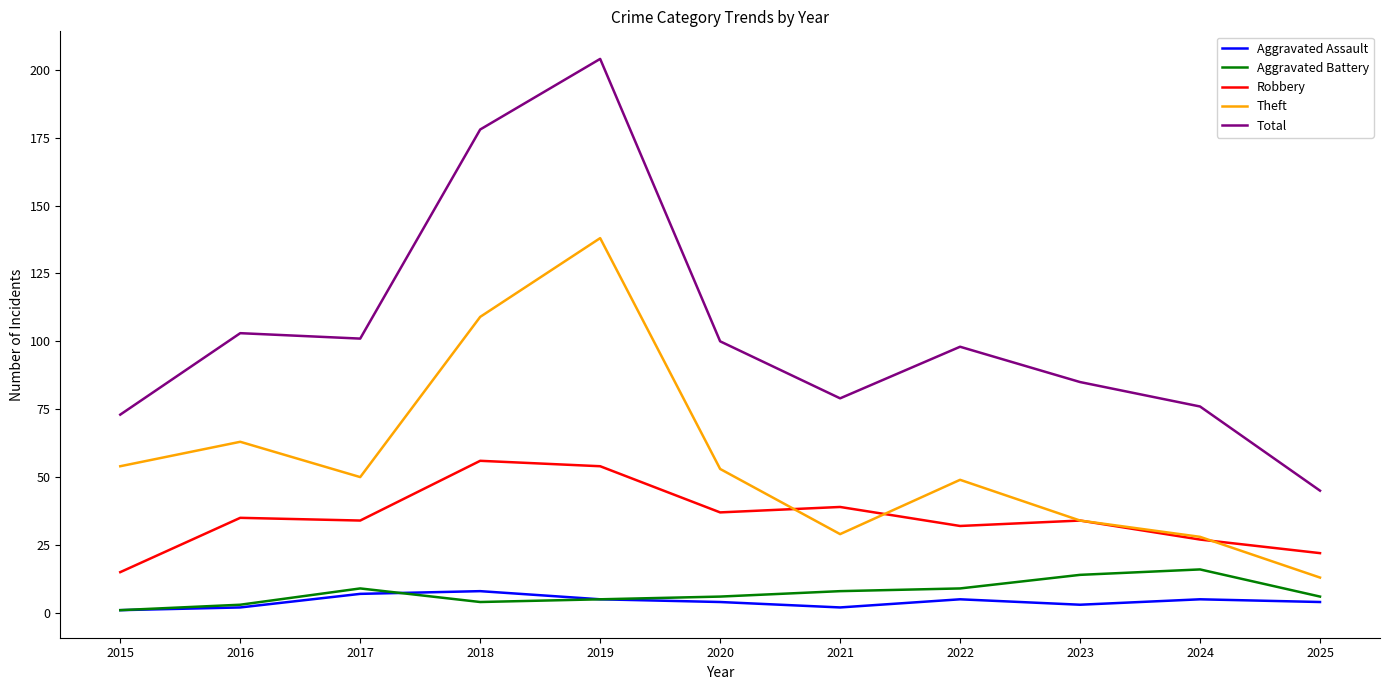

Is it true that Theft equals 19 at 2021?

False